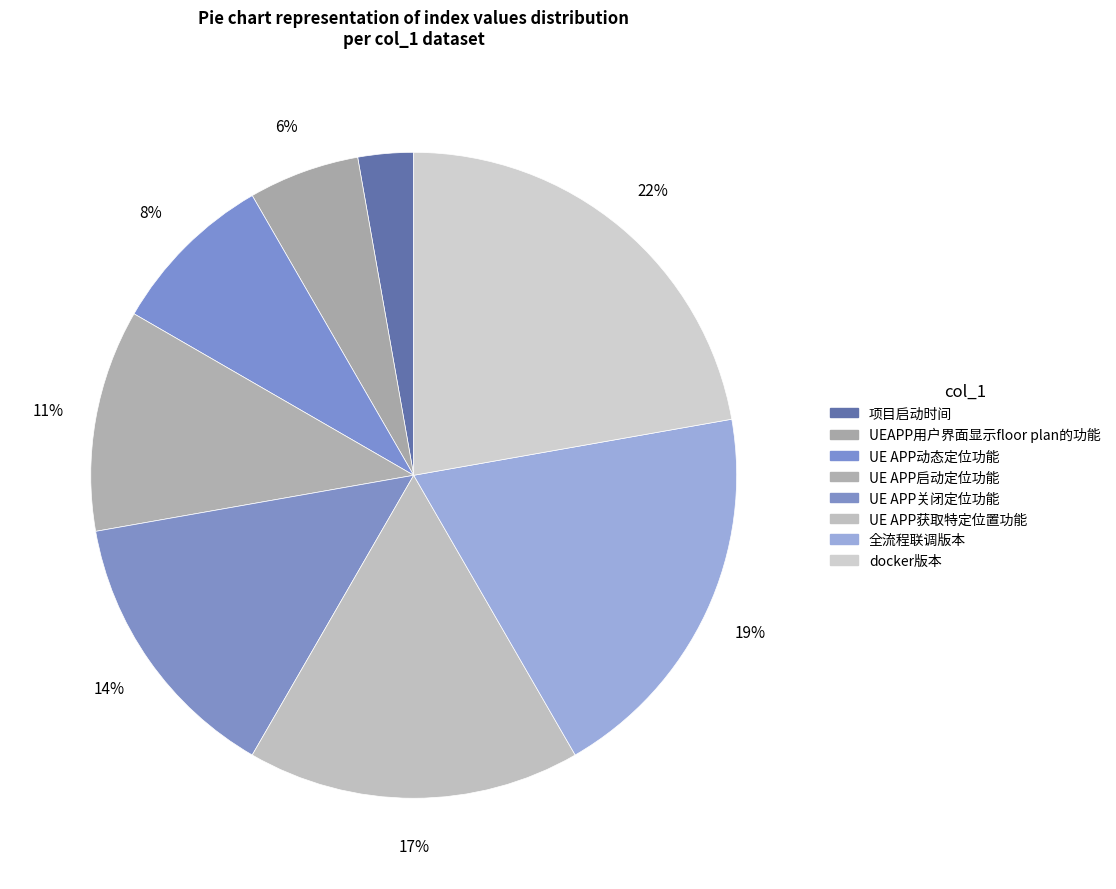

Is there any slice that represents more than half of the pie?

No